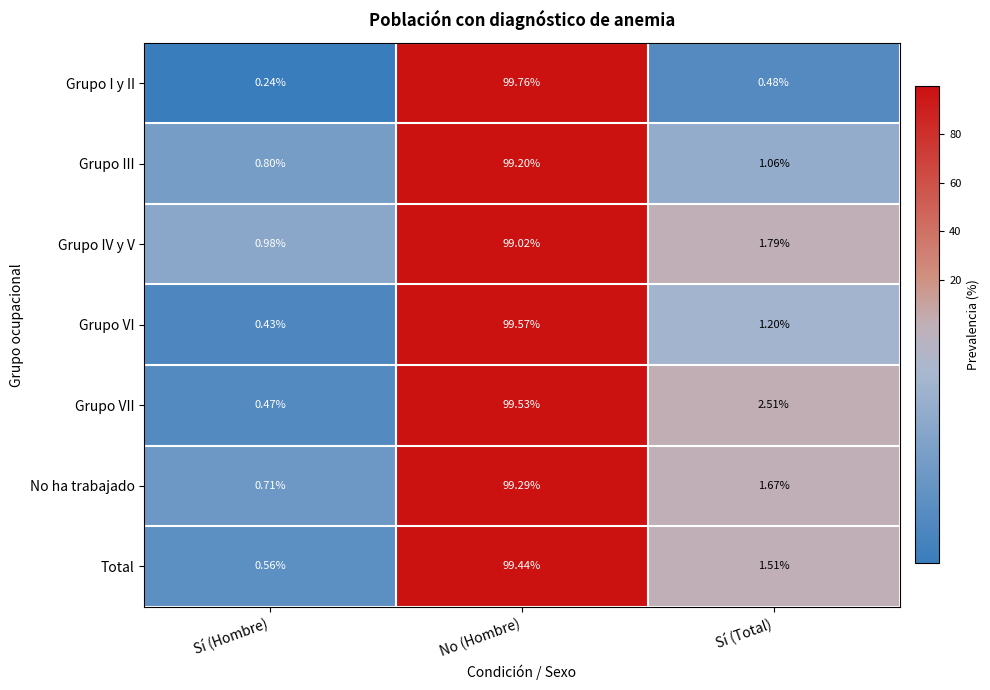

Count the number of categories in the chart.

3